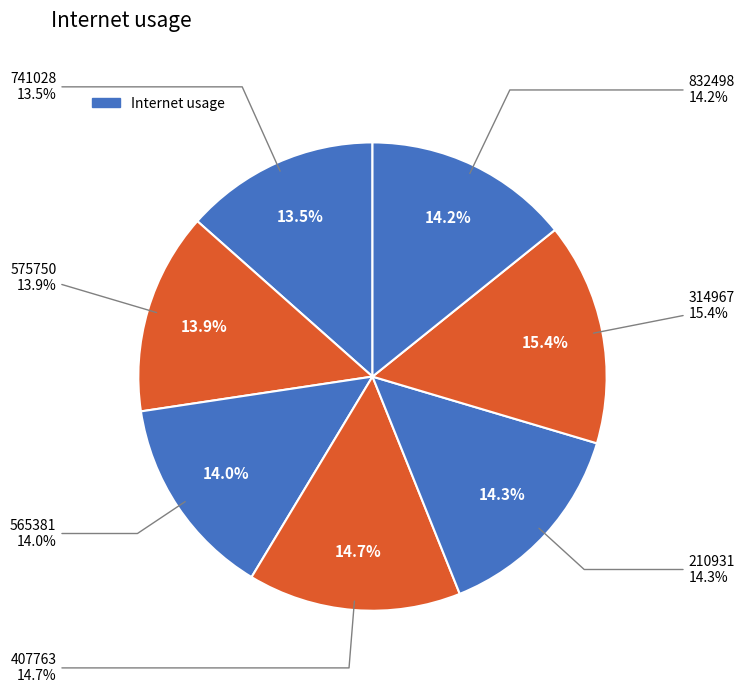

Which category has the biggest portion of the pie?

314967